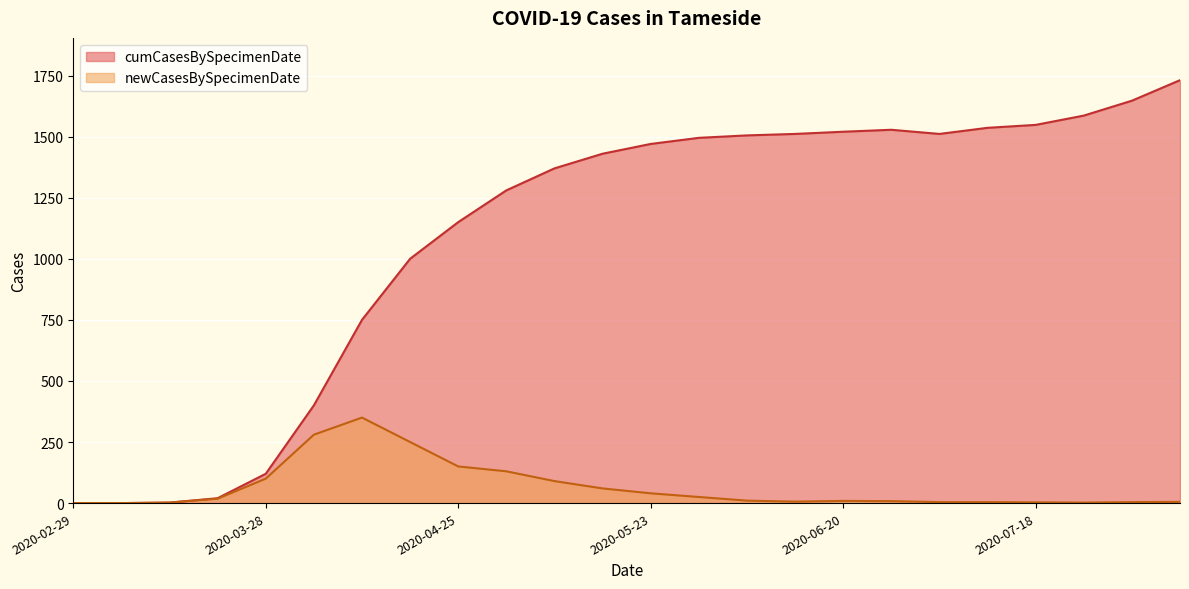

Rank the series by their average value, from lowest to highest.

newCasesBySpecimenDate, cumCasesBySpecimenDate